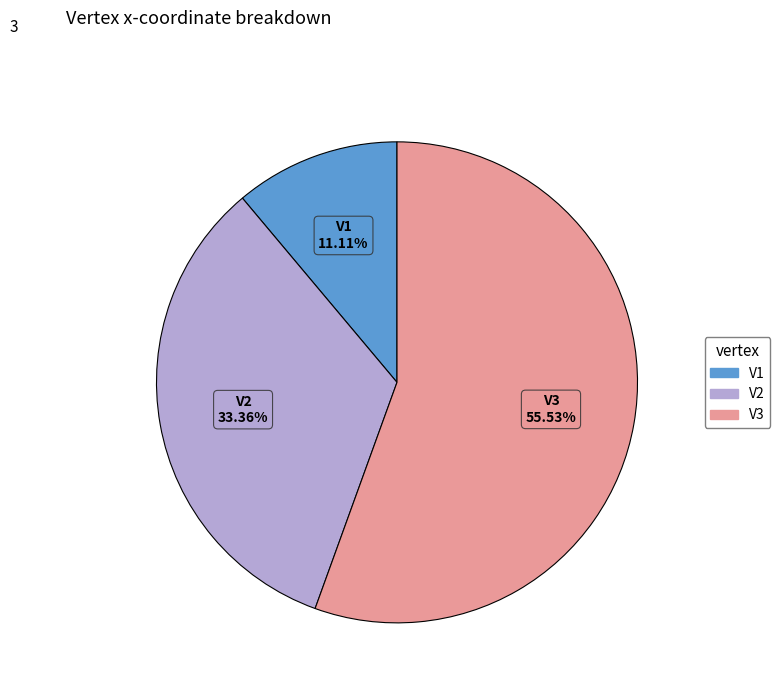

What is the total percentage of V1 and V3?

66.6%